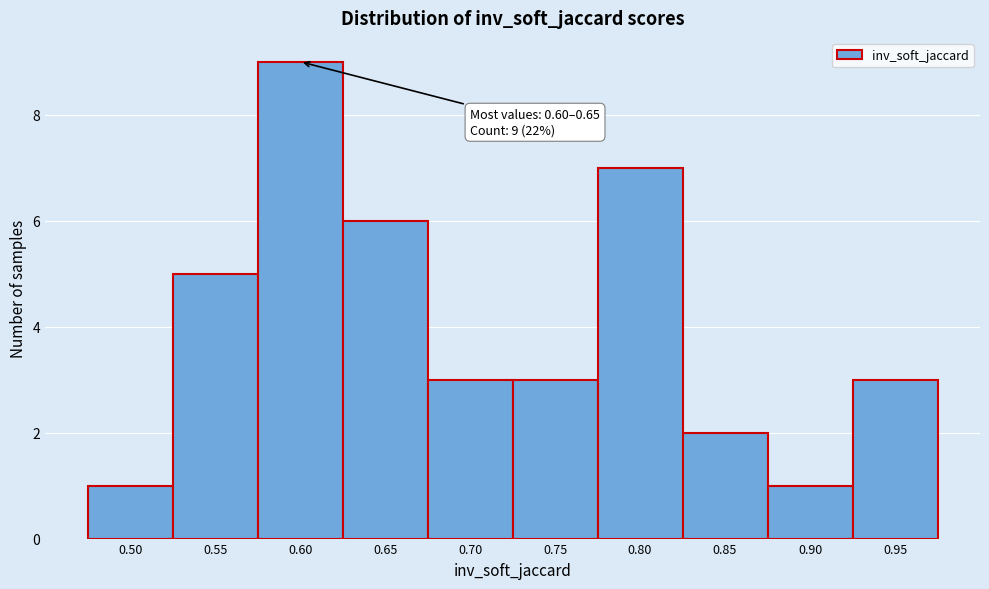

Reading left to right, list all the values displayed in this chart.

0.50=1	0.55=5	0.60=9	0.65=6	0.70=3	0.75=3	0.80=7	0.85=2	0.90=1	0.95=3